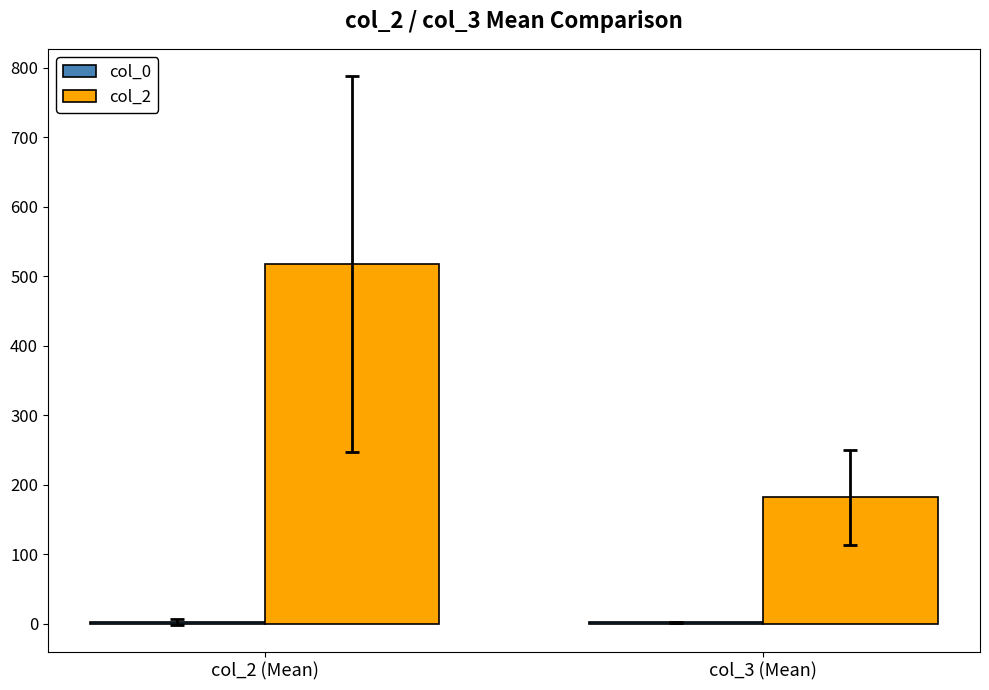

What is the total value across all series at col_3 (Mean)?

184.0